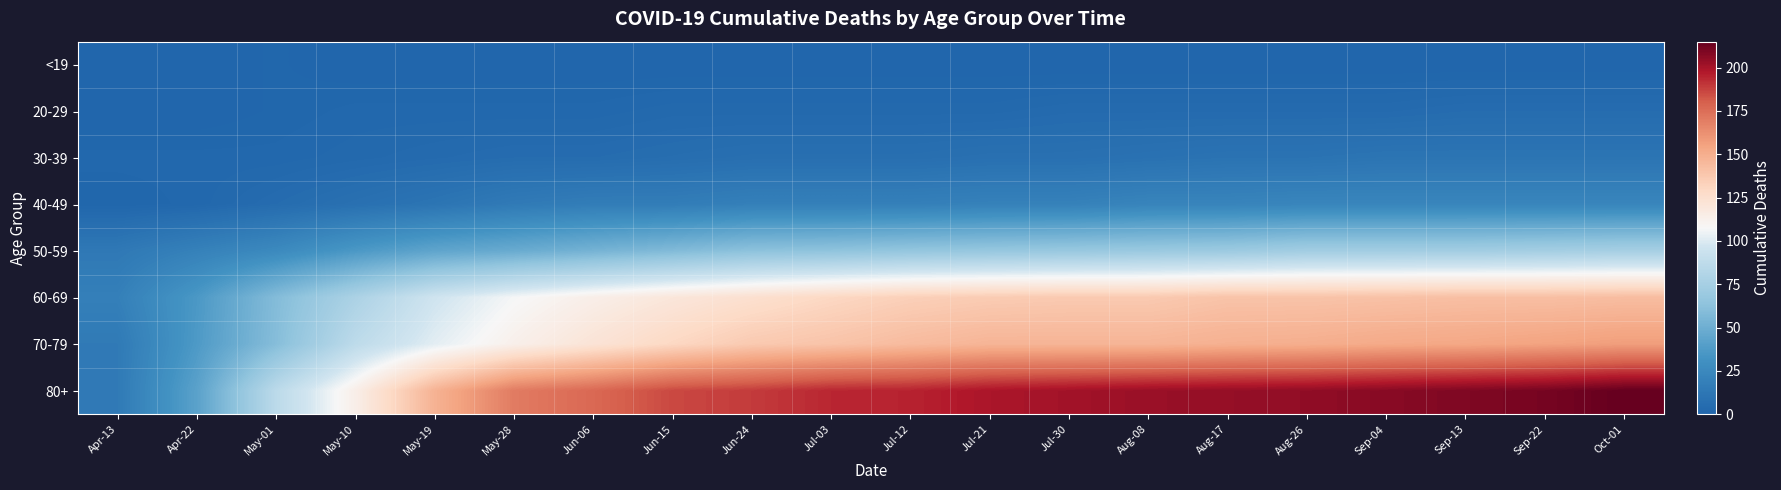

At which category is the sum across all series the highest?

Oct-01